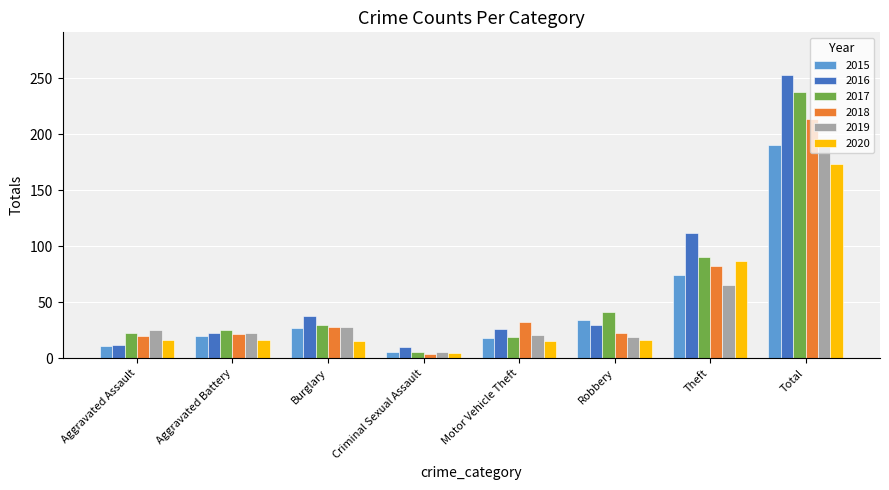

What is the average value of the 2017 series?

59